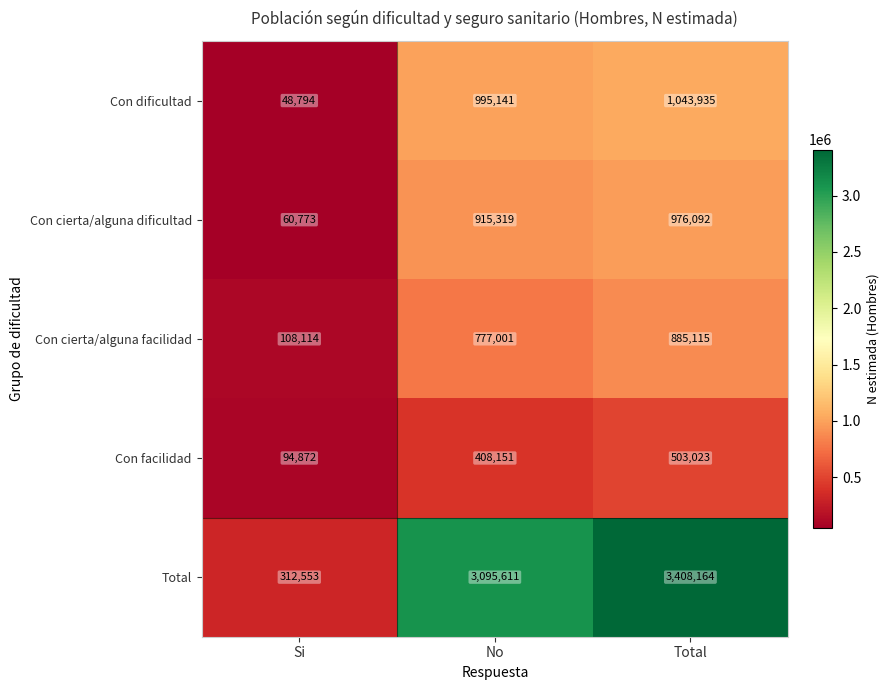

What is the total value across all series at No?

6191223